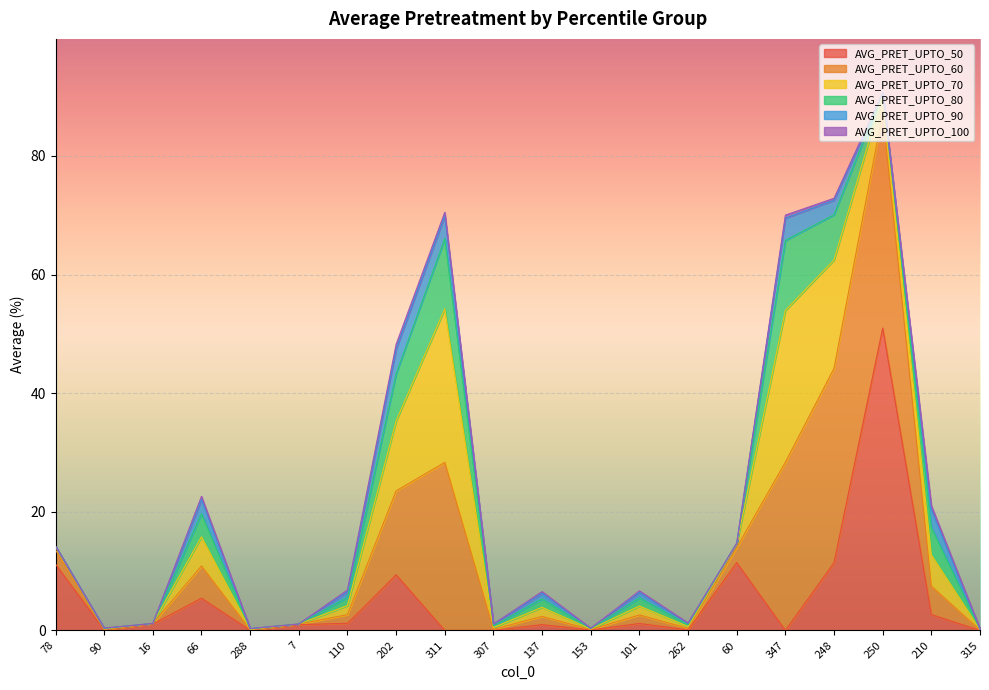

True or false: AVG_PRET_UPTO_90 and AVG_PRET_UPTO_80 cross at least once.

False